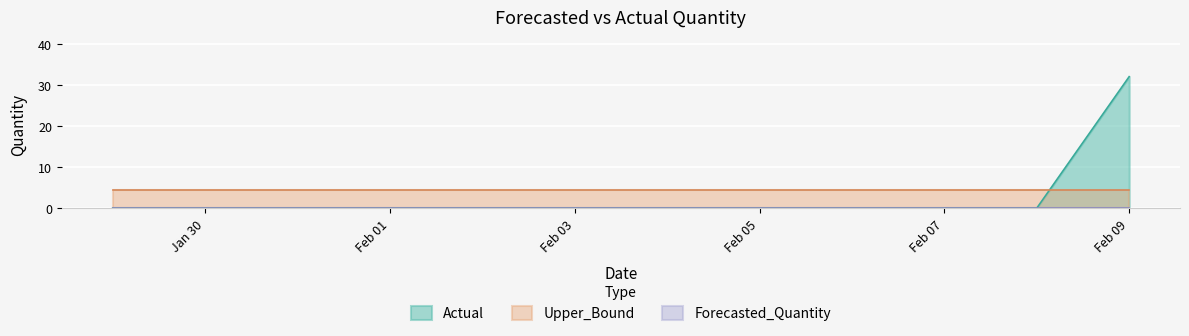

Which label corresponds to the largest value in the chart?

Feb 09